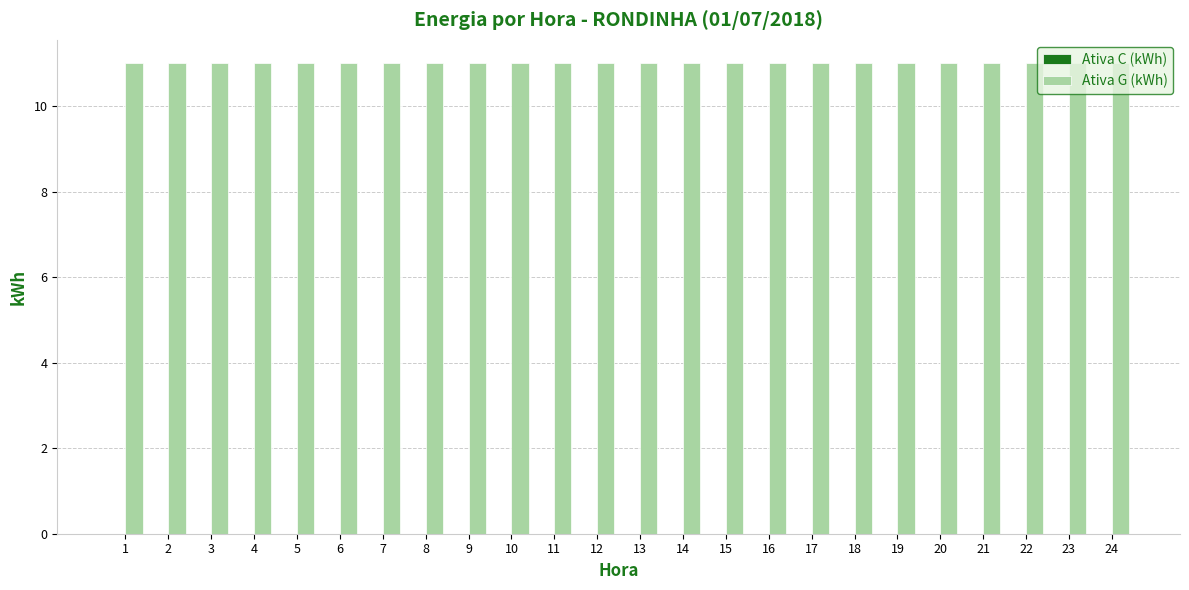

True or false: Ativa G (kWh) has a value of 11 at 14.

True